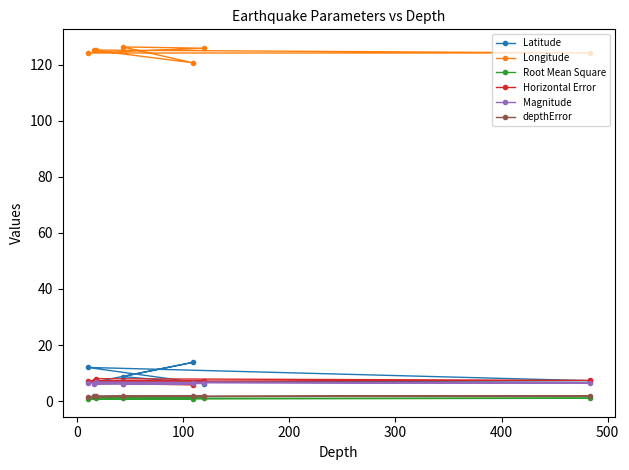

At how many categories does at least one series exceed 25?

7